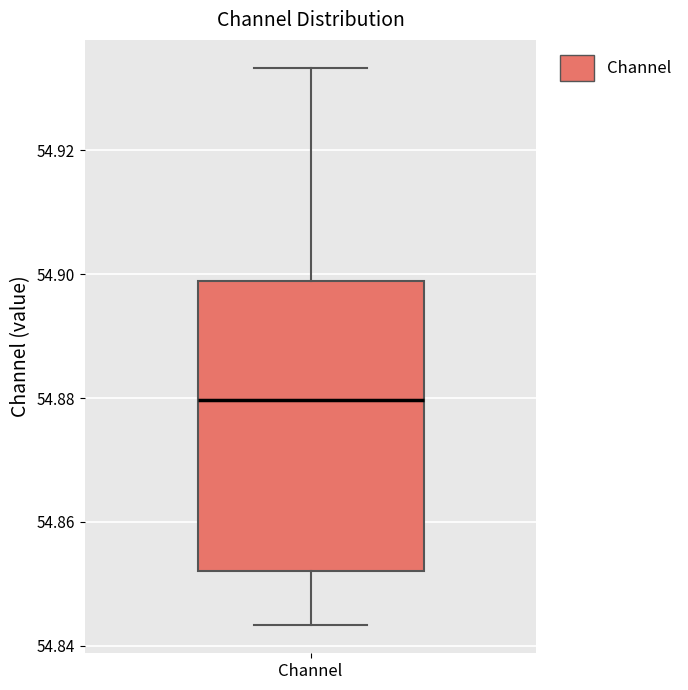

Where does the median line of the box for Channel sit on the y-axis? The values are not printed on the chart, so give them approximately, as read against the axis.

54.880